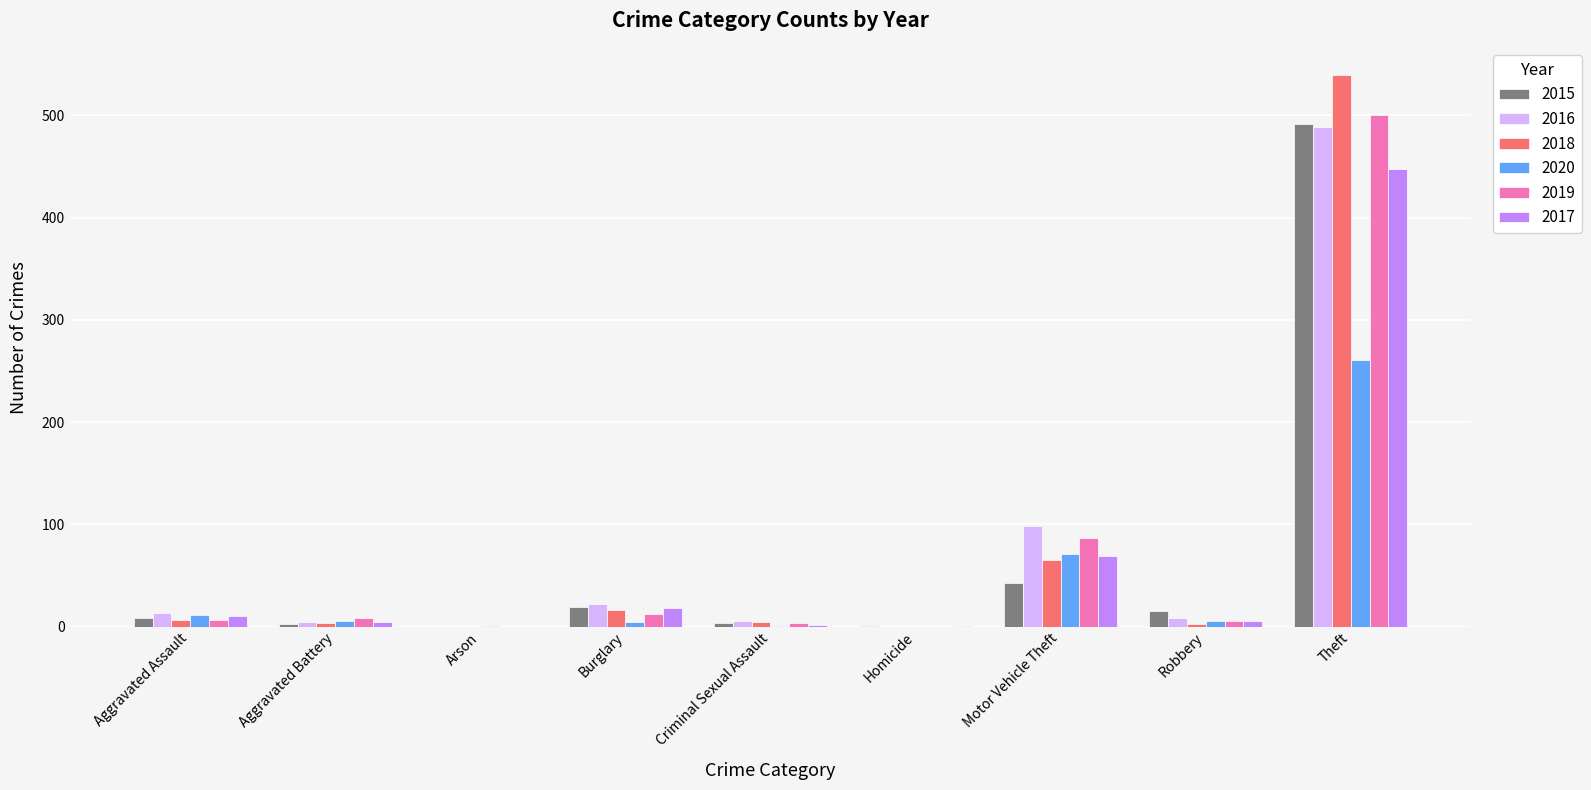

What is the sum of all 2017 values?

558